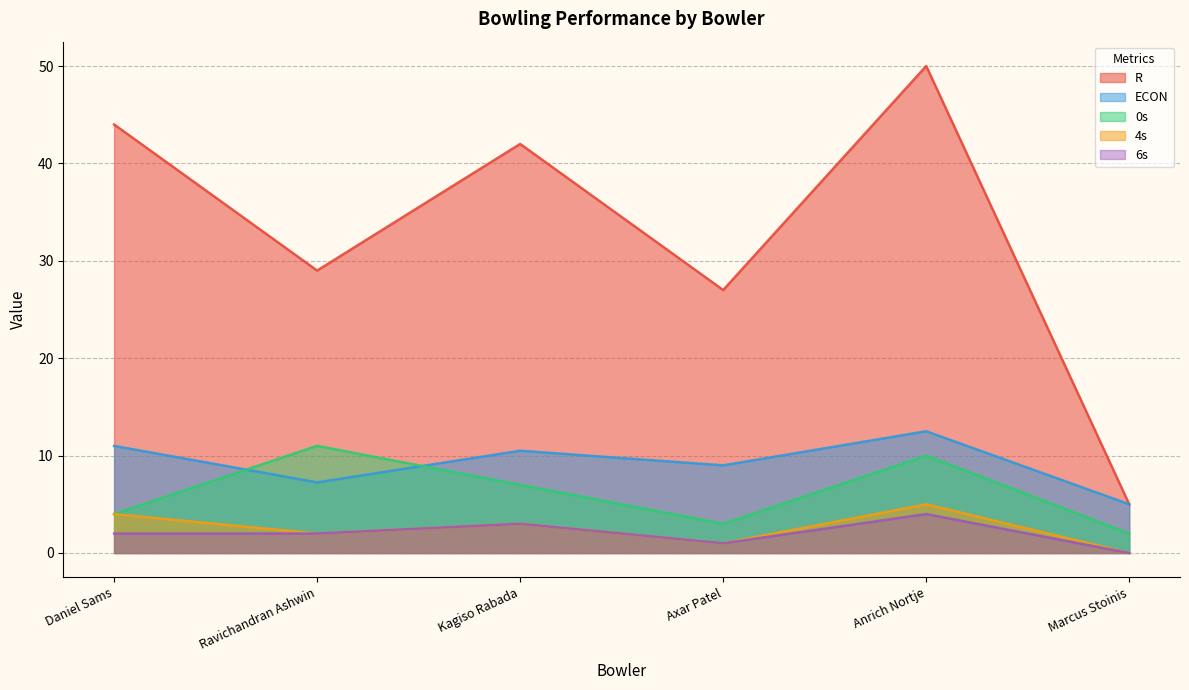

What are all the series names shown in the legend?

R, ECON, 0s, 4s, 6s